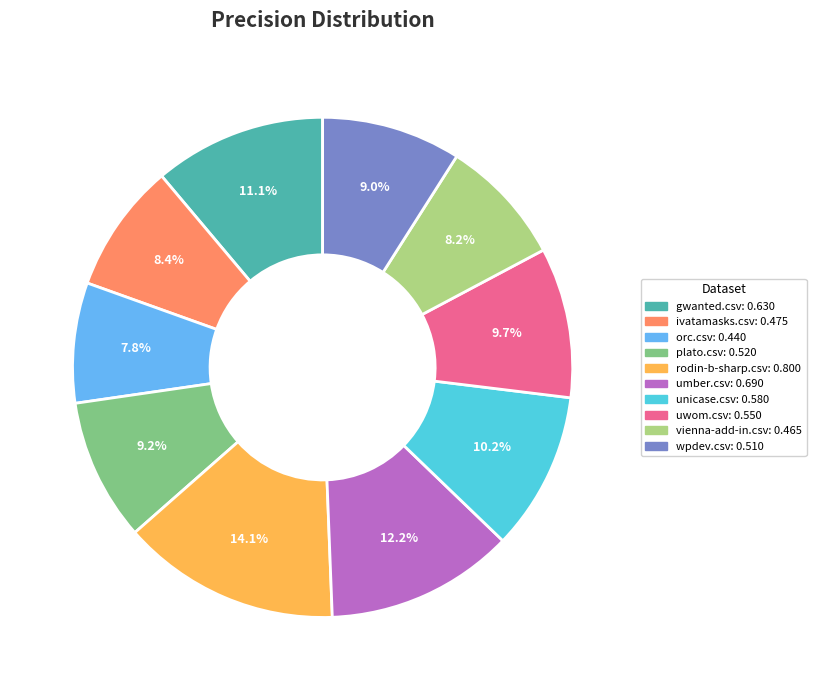

True or false: orc.csv accounts for 8% of the total.

True